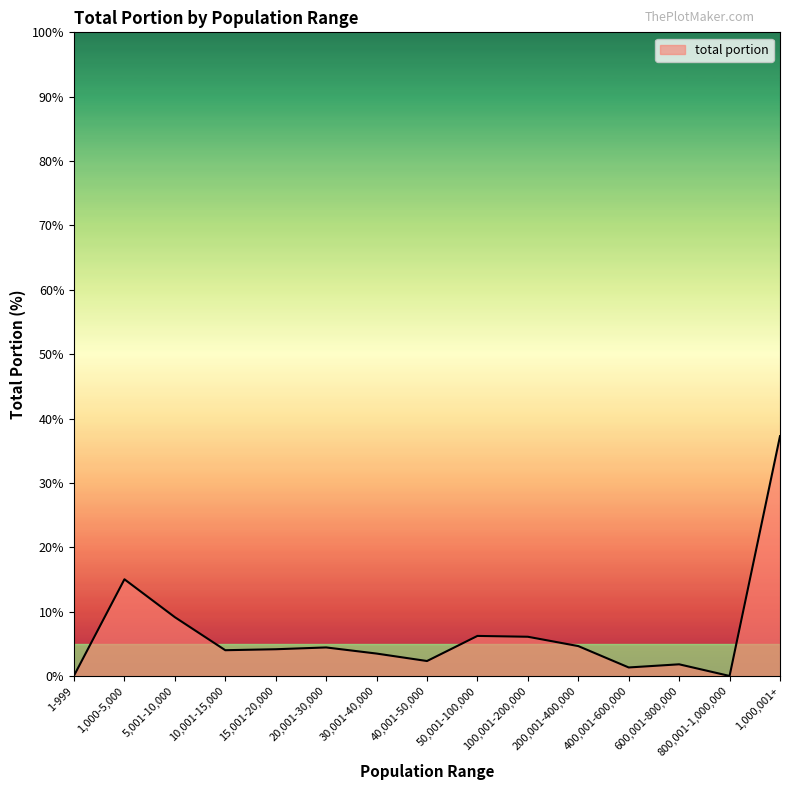

Which label corresponds to the largest value in the chart?

1,000,001+